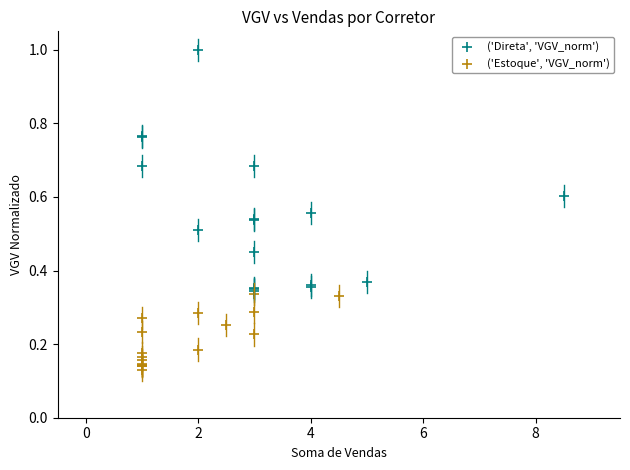

Which series reaches the minimum Y coordinate?

('Estoque', 'VGV_norm')